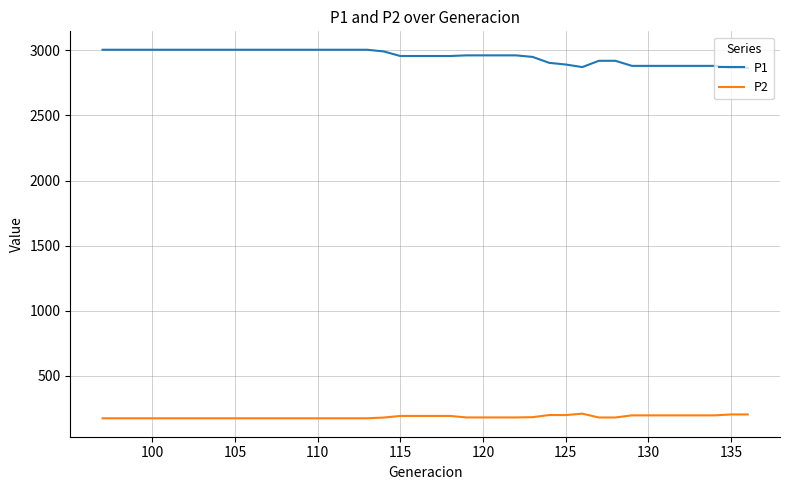

Which series has the largest total across all categories?

P1